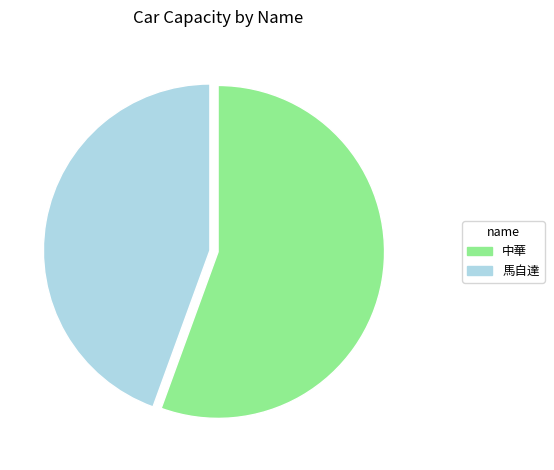

How many slices are in this pie chart?

2